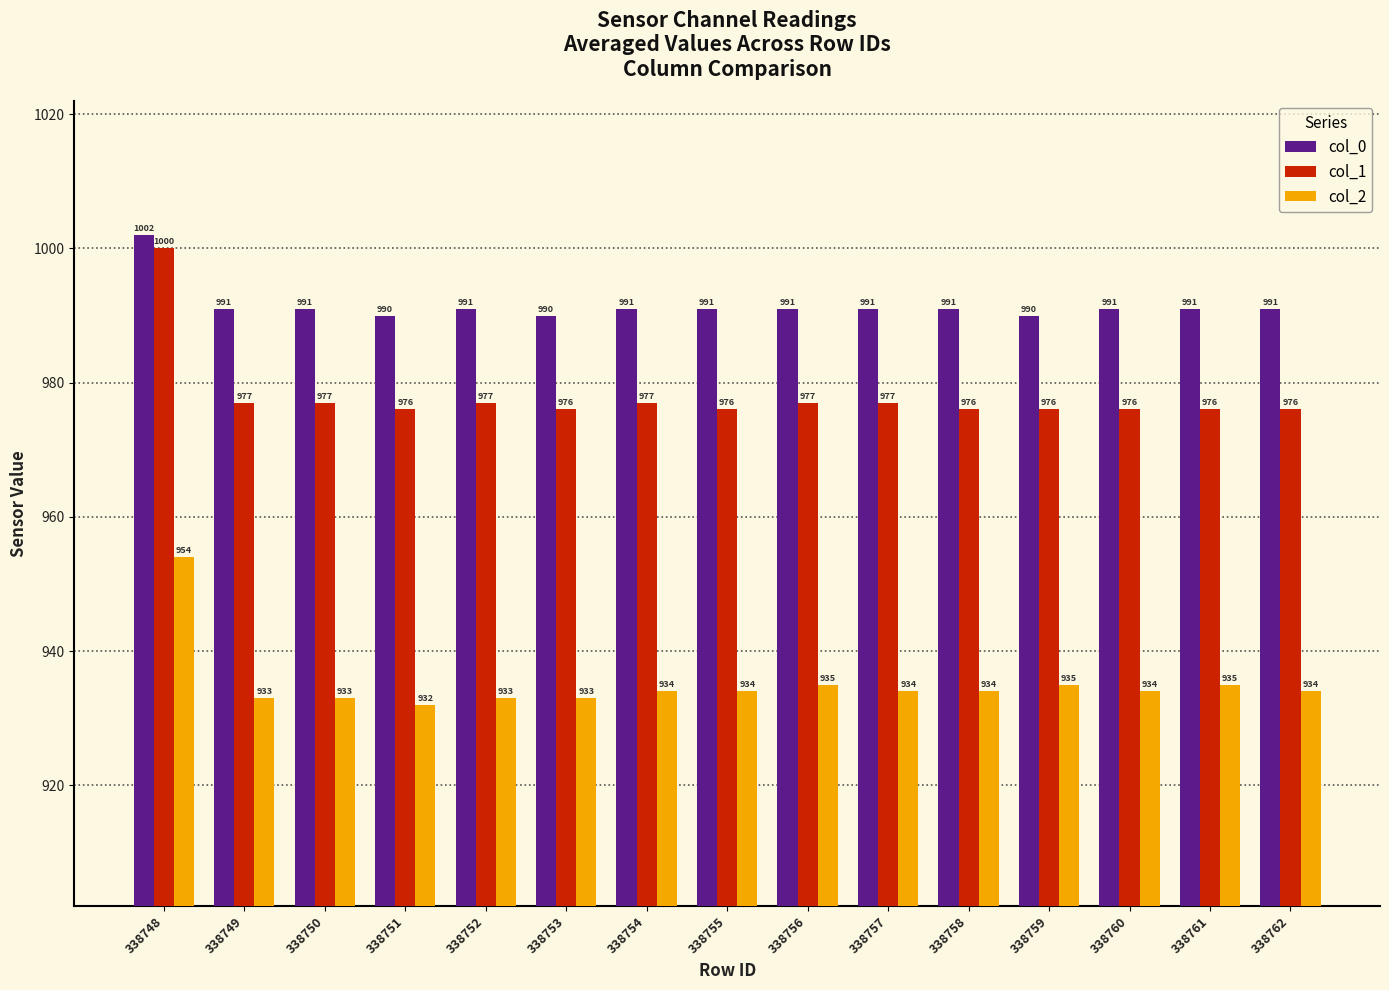

What value does the col_2 series have at 338751?

932